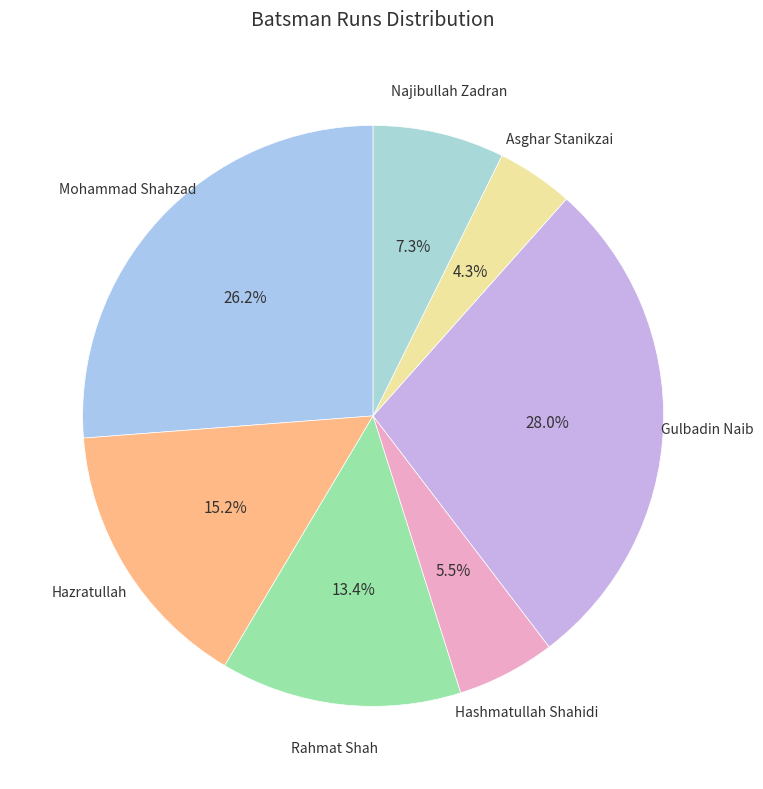

How many segments does this pie chart have?

7